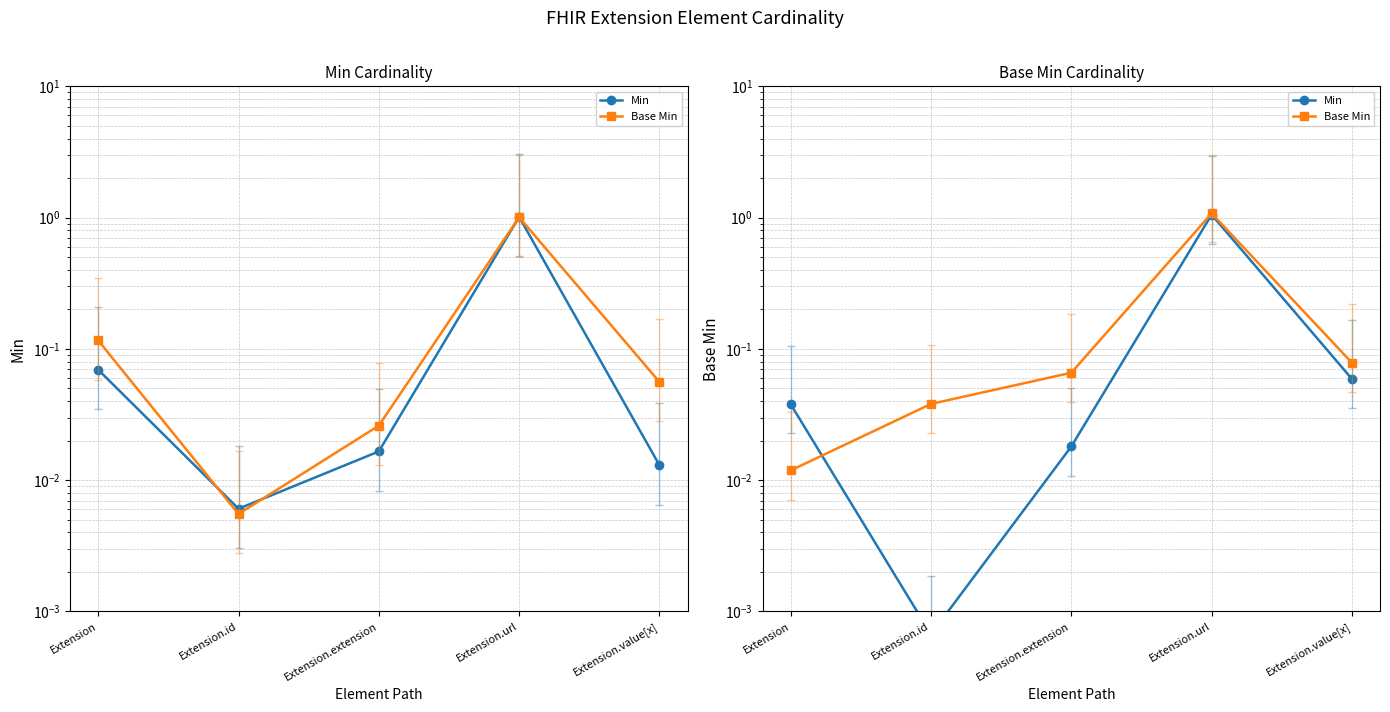

How many times do Min and Base Min cross each other?

1